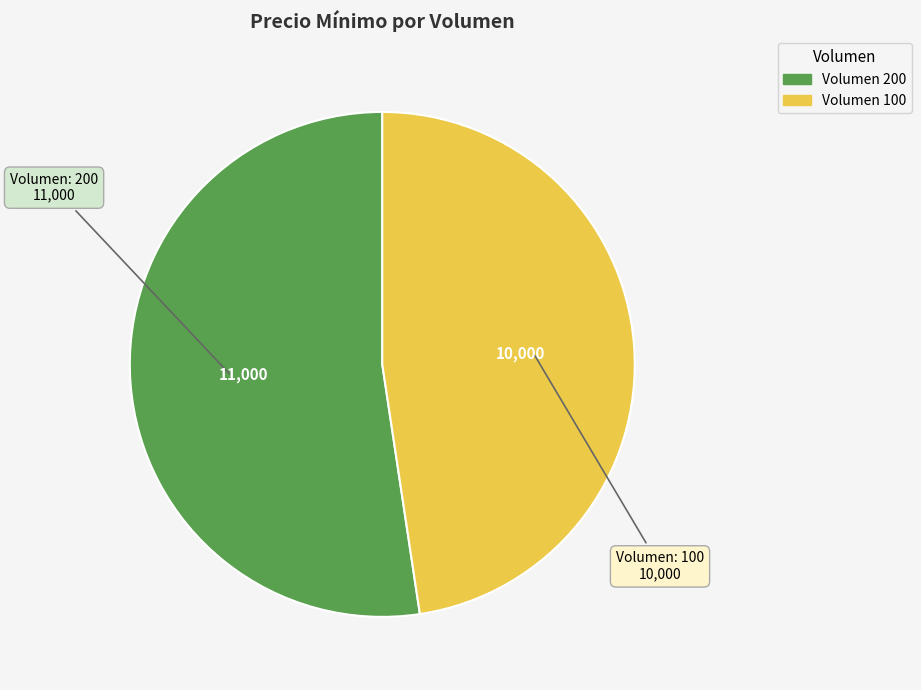

Is there a majority slice in this chart?

Yes